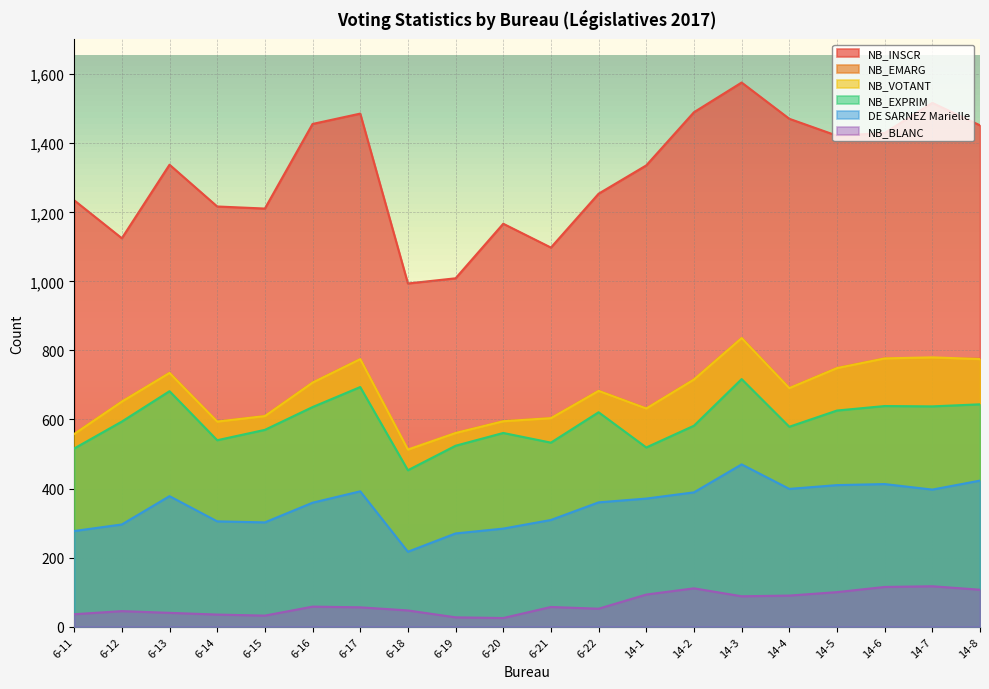

Reading right to left, transcribe all the data shown in this chart.

NB_INSCR: 14-8=1452	14-7=1517	14-6=1430	14-5=1422	14-4=1471	14-3=1576	14-2=1490	14-1=1336	6-22=1254	6-21=1098	6-20=1167	6-19=1009	6-18=994	6-17=1486	6-16=1456	6-15=1211	6-14=1217	6-13=1338	6-12=1125	6-11=1235
NB_EMARG: 14-8=776	14-7=777	14-6=777	14-5=749	14-4=691	14-3=836	14-2=716	14-1=632	6-22=683	6-21=604	6-20=595	6-19=561	6-18=512	6-17=775	6-16=707	6-15=610	6-14=594	6-13=735	6-12=652	6-11=558
NB_VOTANT: 14-8=775	14-7=780	14-6=777	14-5=749	14-4=691	14-3=836	14-2=716	14-1=632	6-22=683	6-21=604	6-20=595	6-19=561	6-18=513	6-17=775	6-16=707	6-15=610	6-14=594	6-13=735	6-12=652	6-11=558
NB_EXPRIM: 14-8=644	14-7=638	14-6=639	14-5=626	14-4=579	14-3=717	14-2=582	14-1=519	6-22=621	6-21=533	6-20=561	6-19=524	6-18=453	6-17=694	6-16=636	6-15=570	6-14=540	6-13=682	6-12=594	6-11=516
DE SARNEZ Marielle: 14-8=423	14-7=397	14-6=413	14-5=410	14-4=399	14-3=470	14-2=389	14-1=371	6-22=360	6-21=309	6-20=284	6-19=270	6-18=217	6-17=392	6-16=359	6-15=302	6-14=305	6-13=378	6-12=296	6-11=277
NB_BLANC: 14-8=107	14-7=117	14-6=115	14-5=100	14-4=90	14-3=88	14-2=111	14-1=93	6-22=52	6-21=57	6-20=25	6-19=27	6-18=47	6-17=56	6-16=58	6-15=32	6-14=35	6-13=40	6-12=45	6-11=36